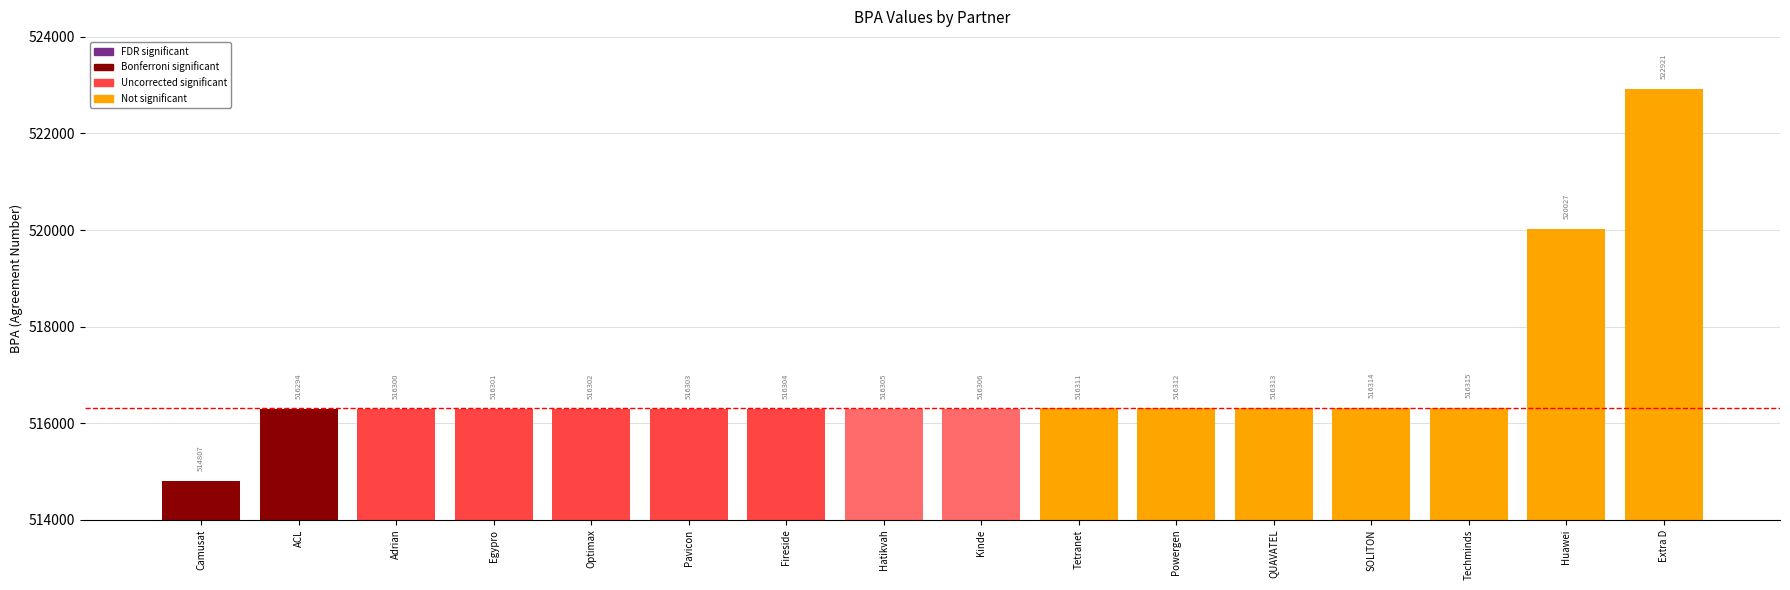

Count the number of categories in the chart.

16